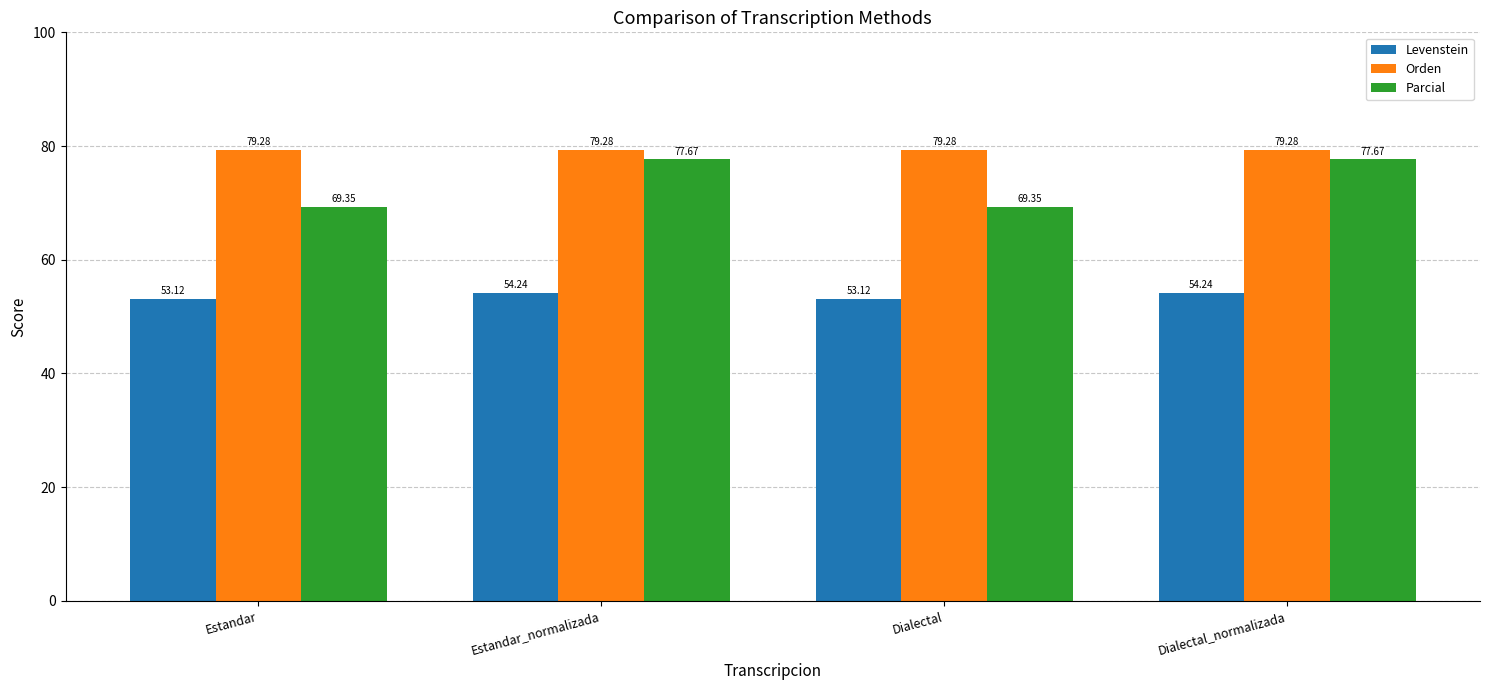

What is the minimum value for Parcial?

69.4